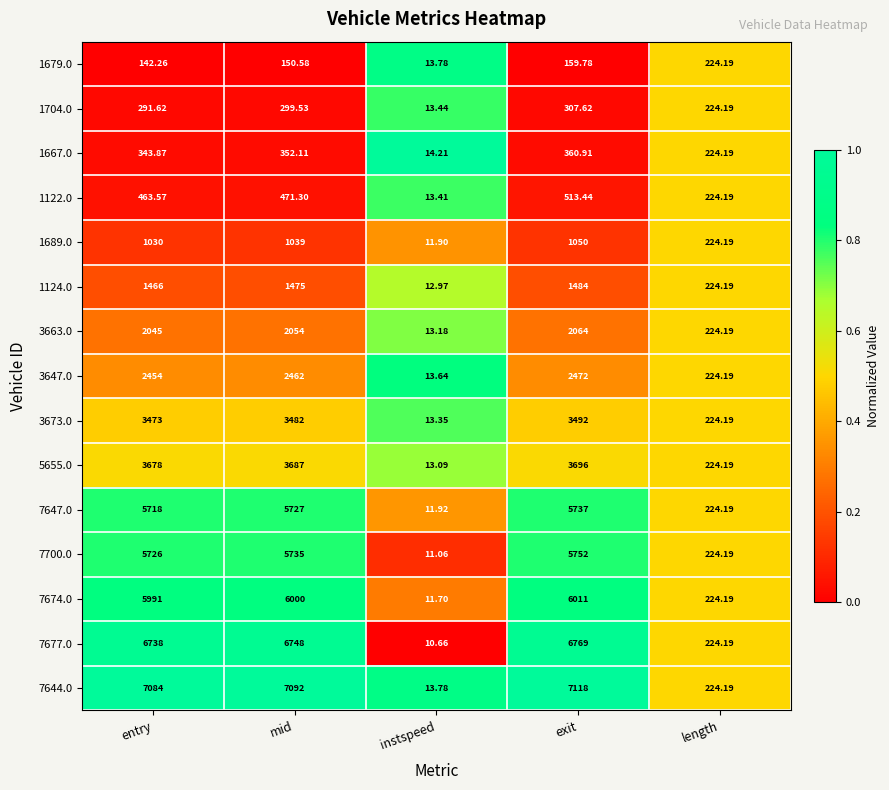

At which category is the sum across all series the highest?

exit